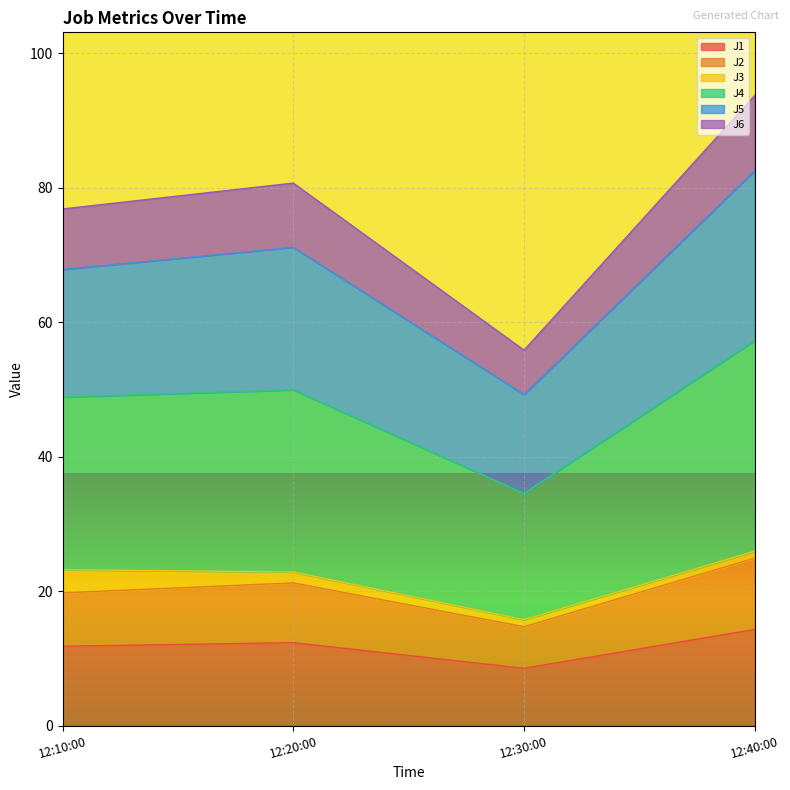

At which label does J1 reach its minimum?

12:30:00